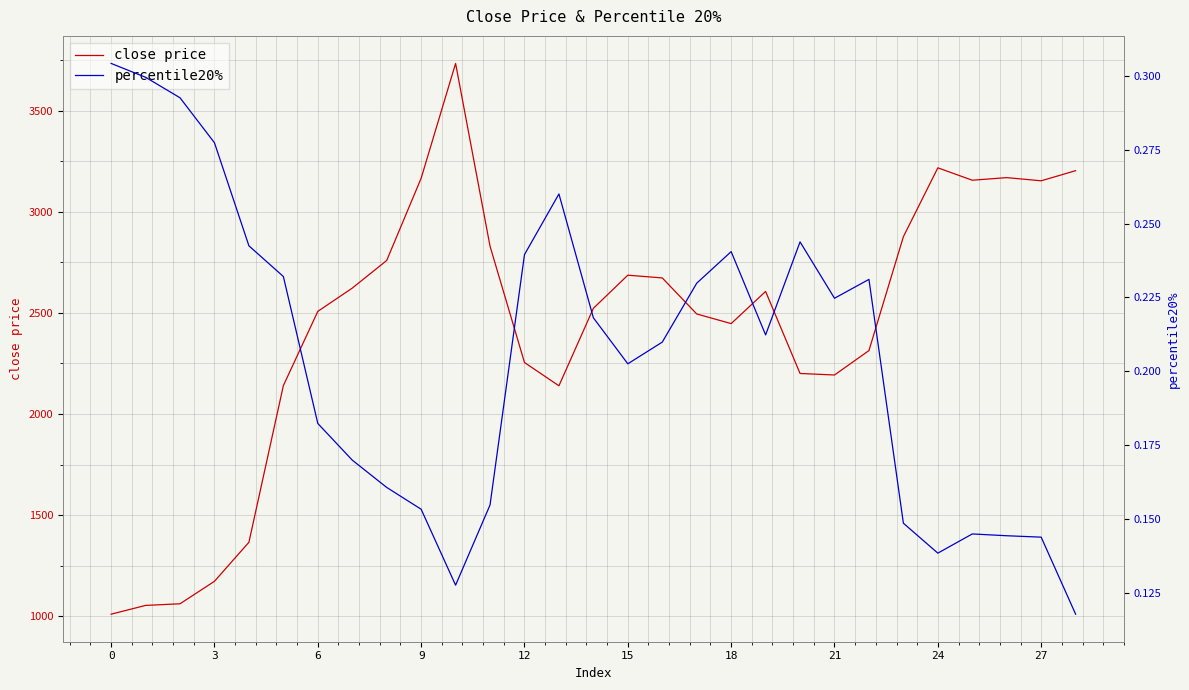

What is the value of the percentile20% point at the 11th from the left?

0.1